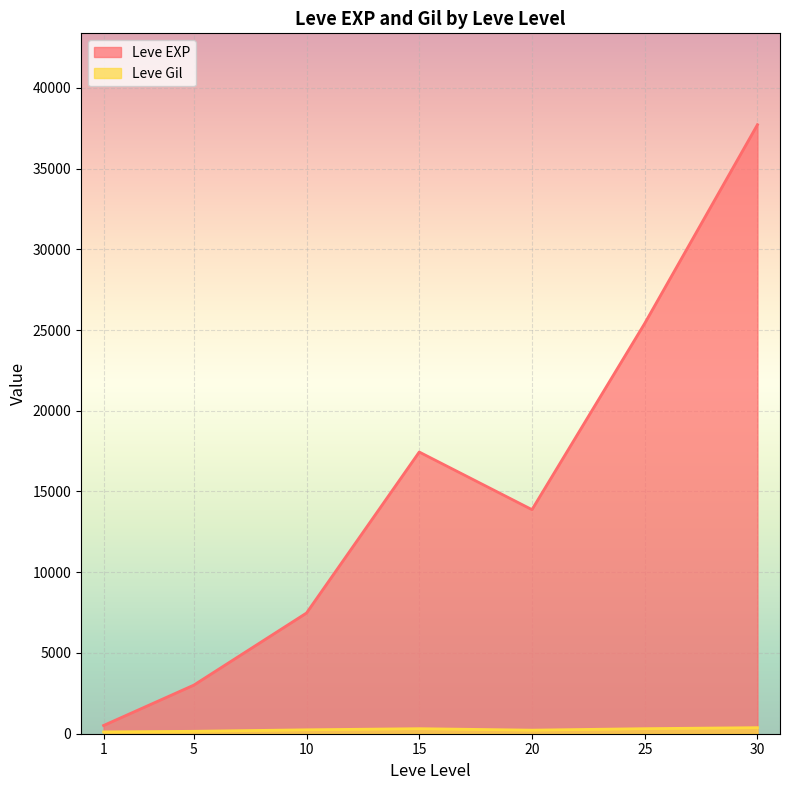

What is the value of the Leve Gil point at the 6th from the left?

113